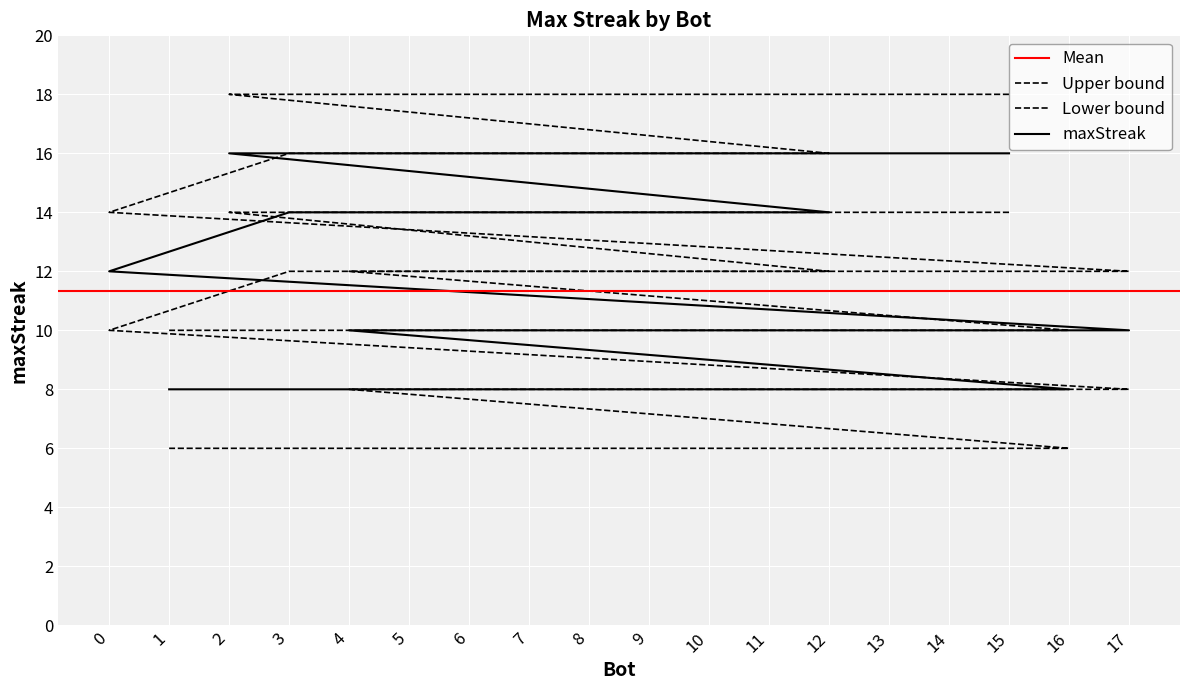

Is it true that the value at 3 is 8?

False